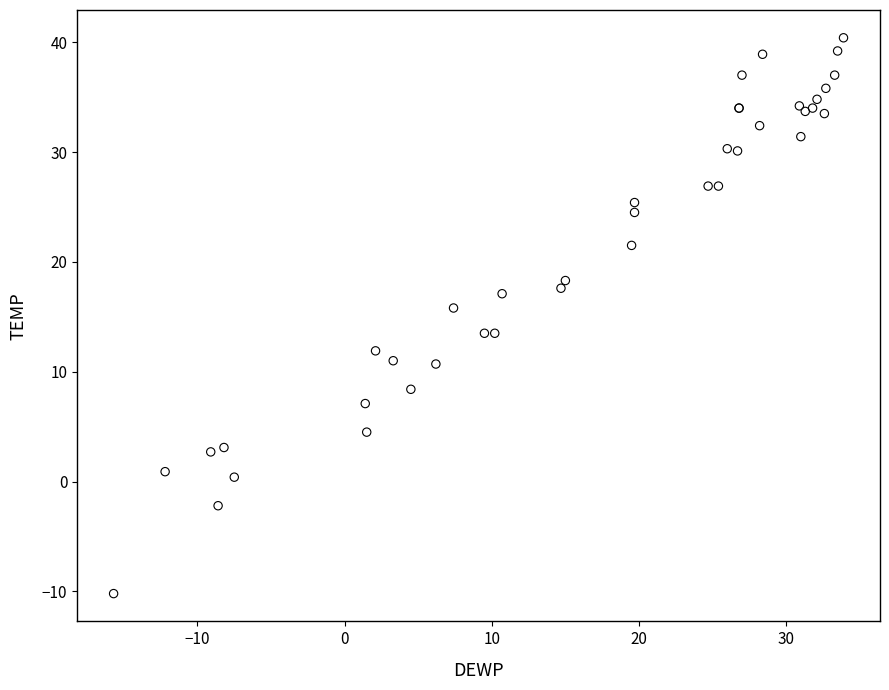

What Y value in the scatter plot is closest to 15?

15.8